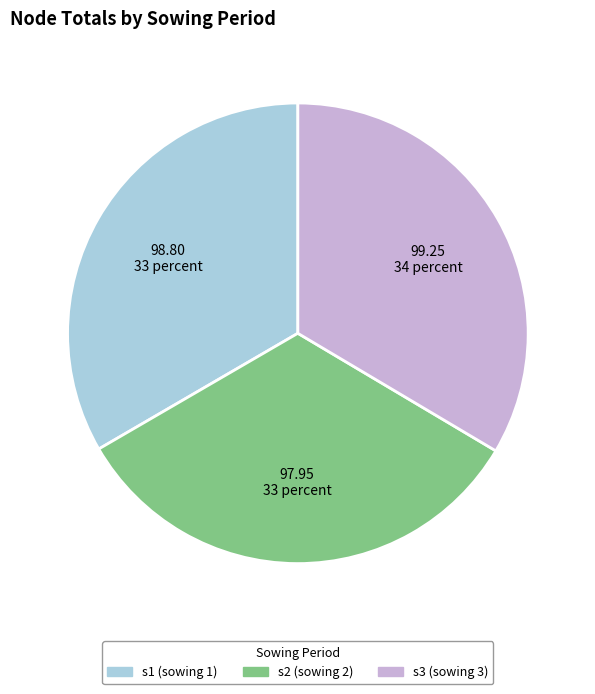

Combined, do s2 and s1 account for over 50%?

Yes